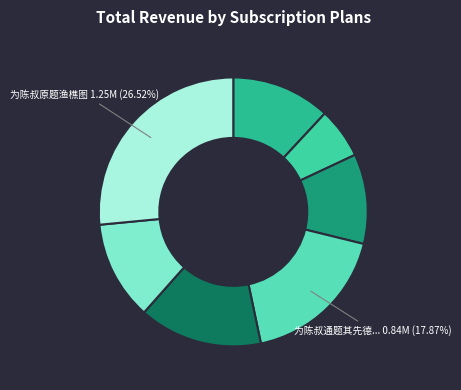

How many segments does this pie chart have?

7